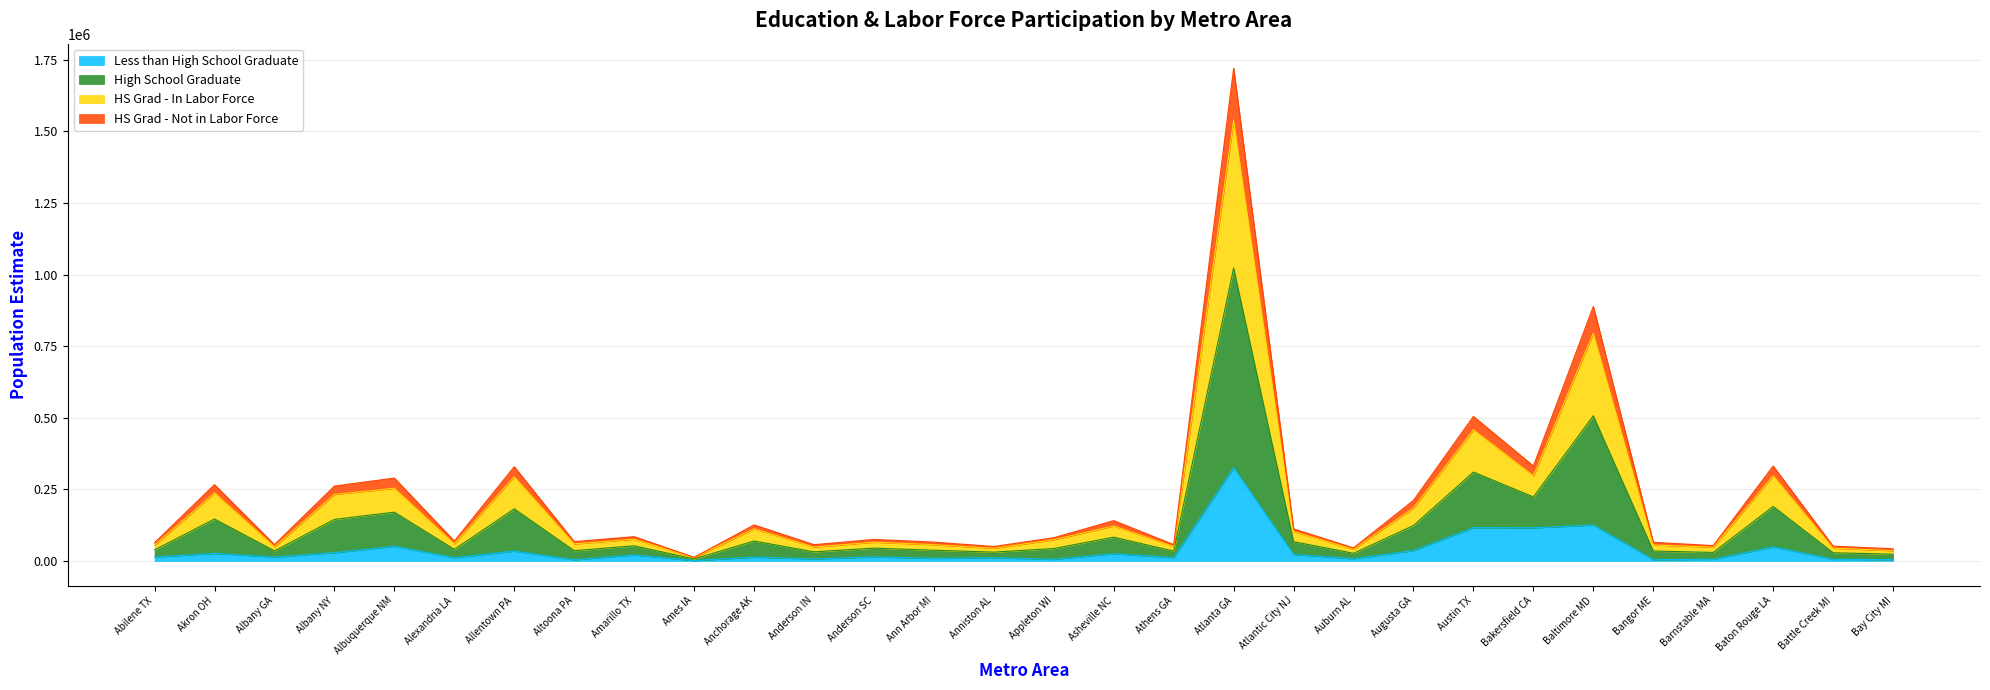

At which category is the sum across all series the highest?

Atlanta GA